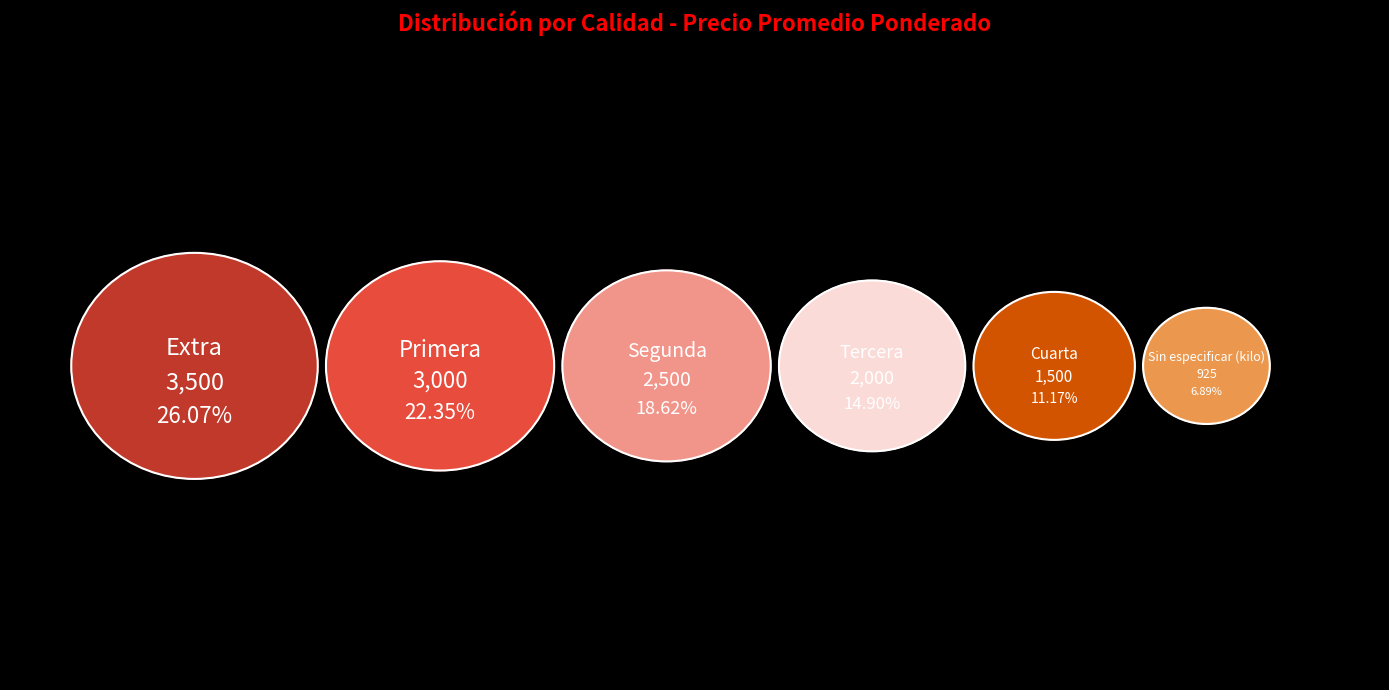

To the nearest percent, what is the difference between the largest and smallest slice percentages?

19%